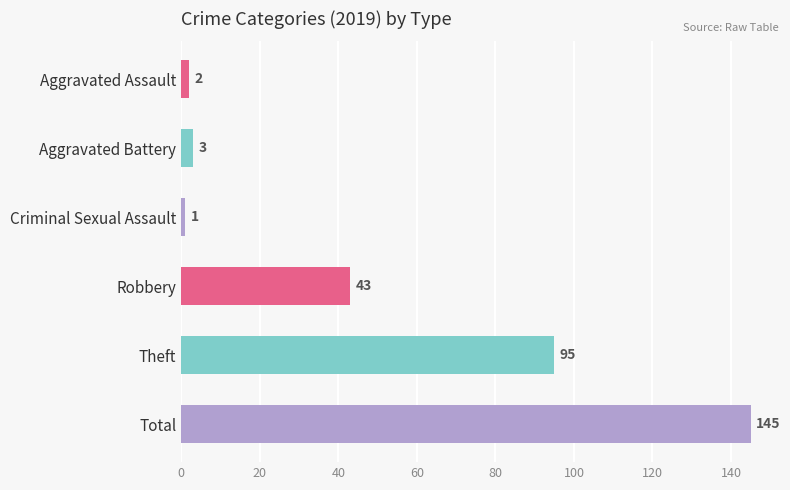

What is the average value?

48